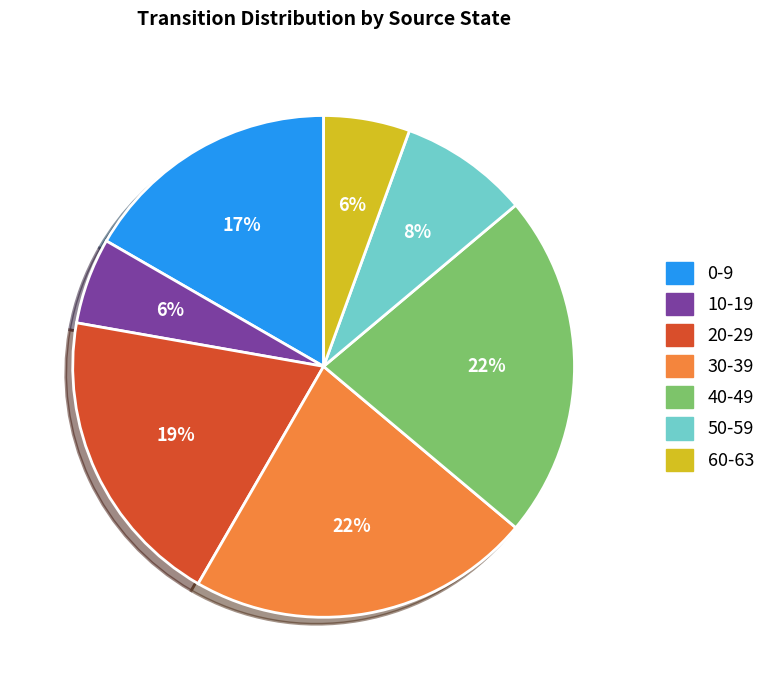

To the nearest percent, what is the average slice percentage?

14%